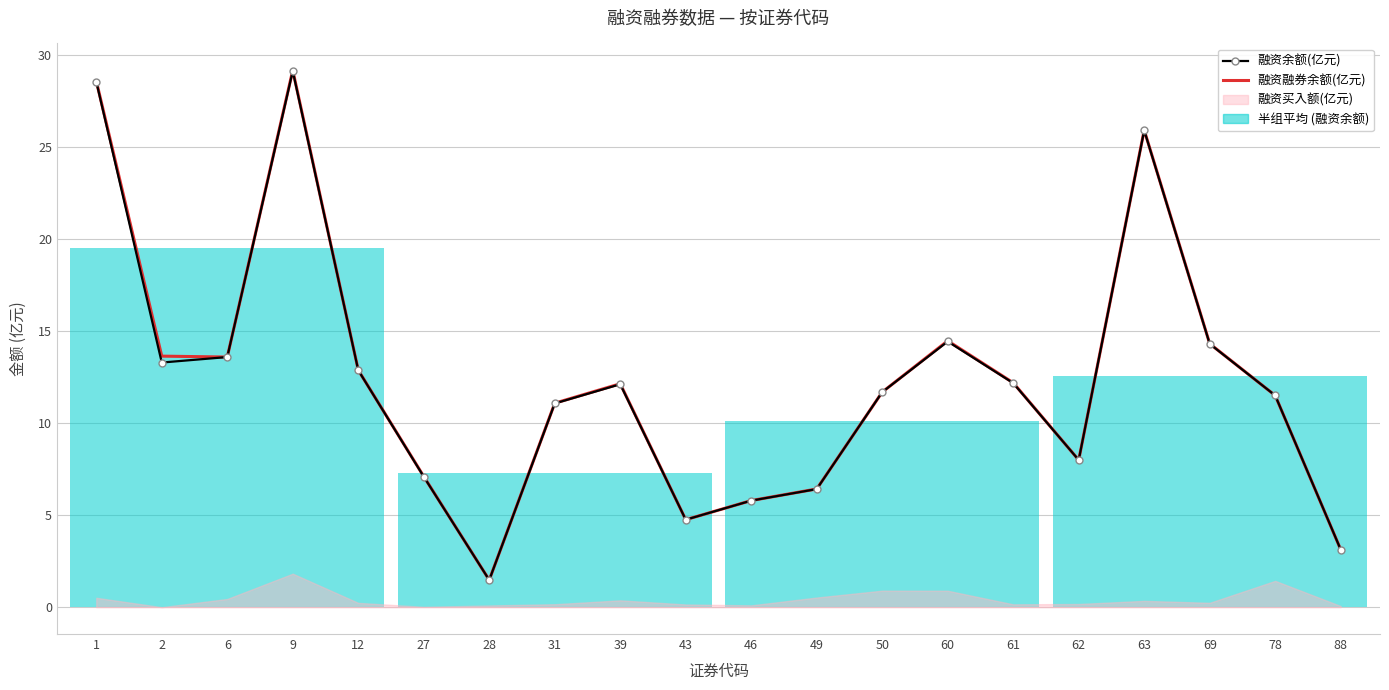

Where is the first local maximum for 融资融券余额(亿元)?

9